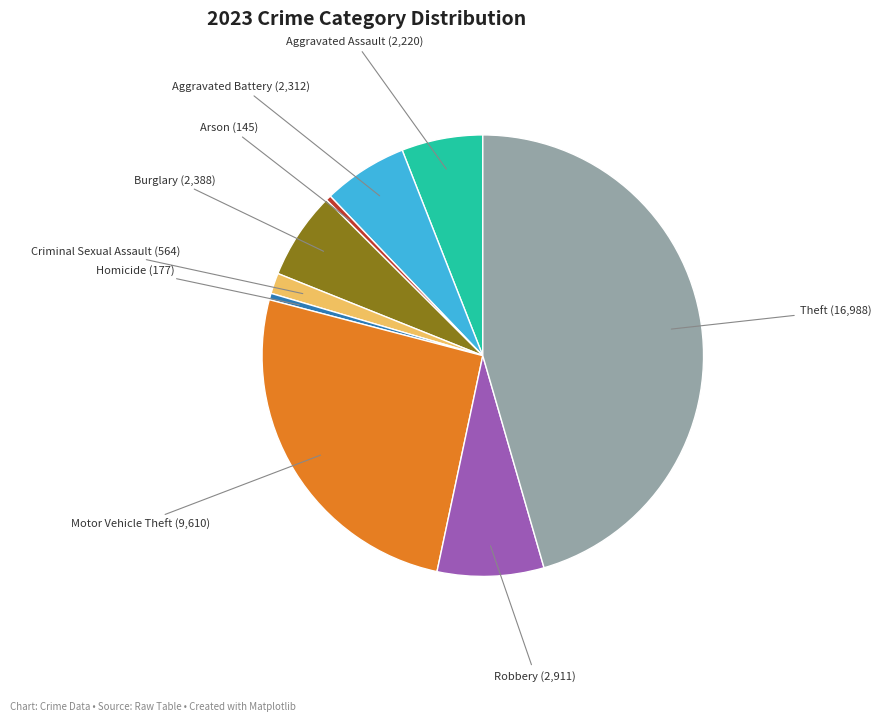

Is there any slice that represents more than half of the pie?

No